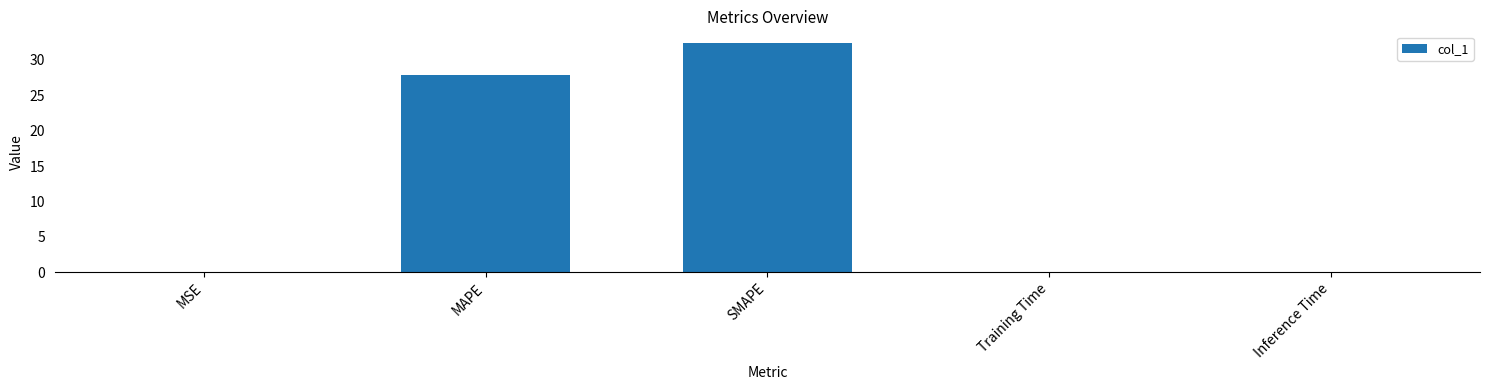

At which category does the chart reach its peak across all series?

SMAPE